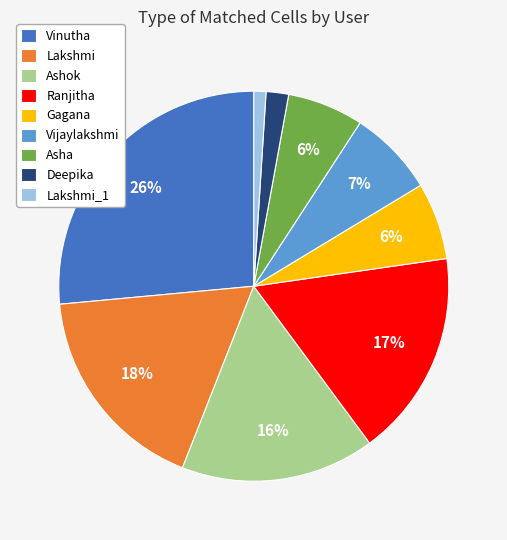

What percentage is the Deepika slice, to the nearest percent?

2%